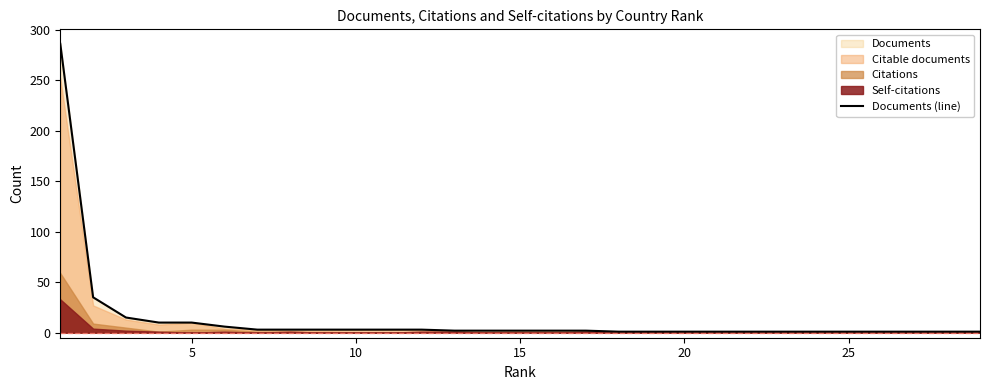

Is it true that Documents (line) equals 1 at 20?

True